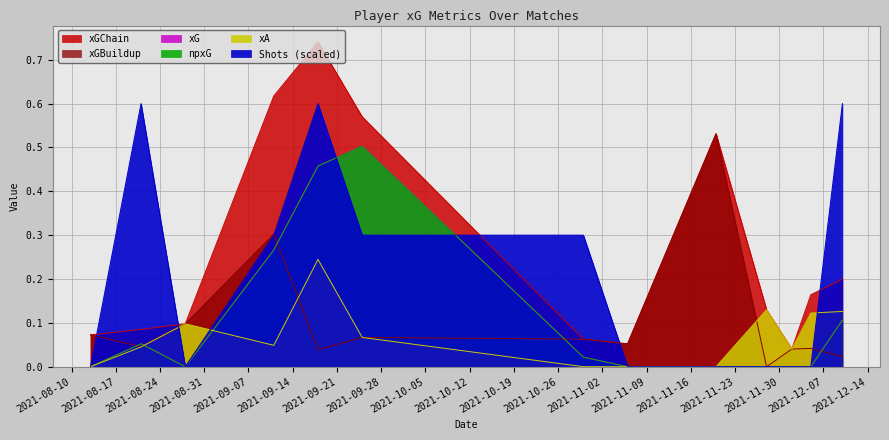

Is it true that shots equals 0.0 at 2021-12-05?

True